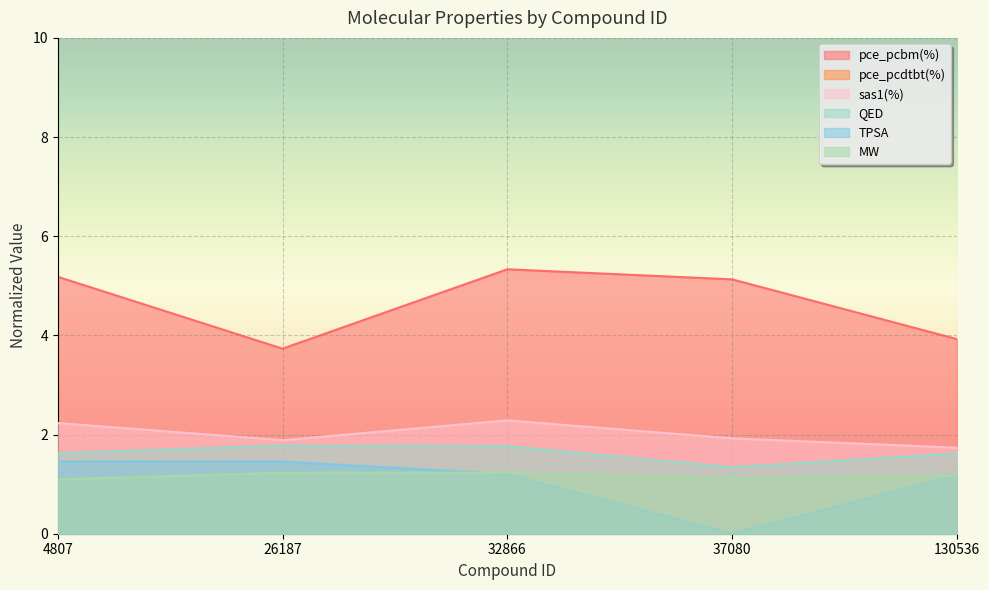

Does the chart display data point markers on the line(s)?

No